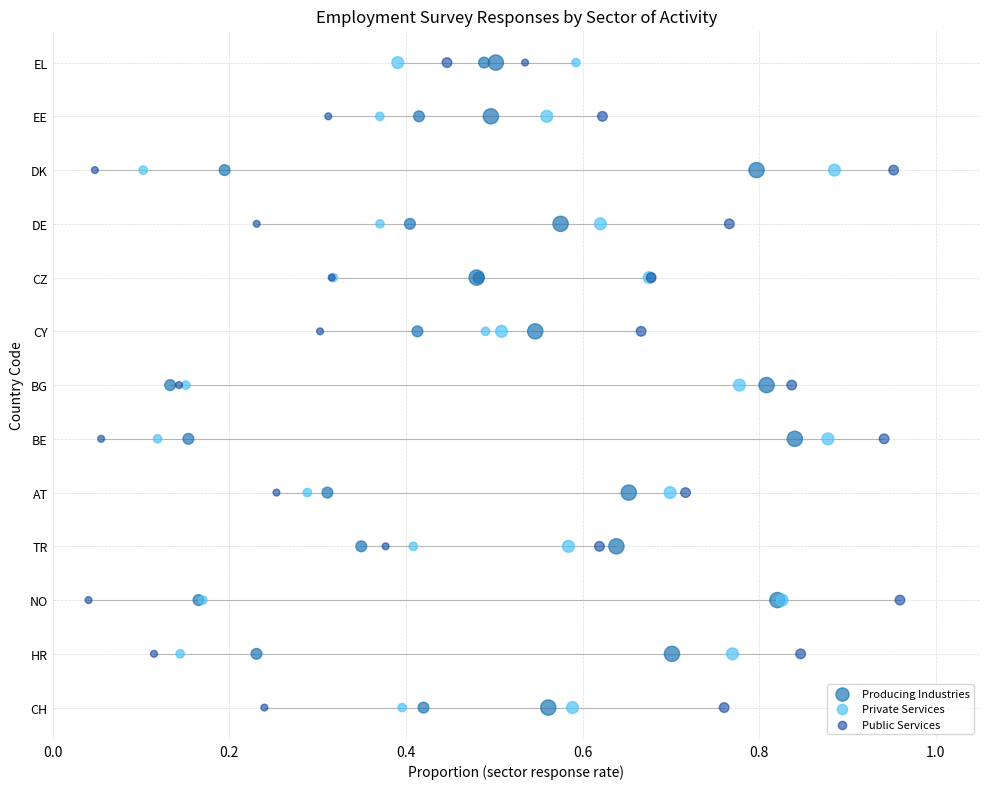

What are all the series names shown in the legend?

Producing Industries, Private Services, Public Services